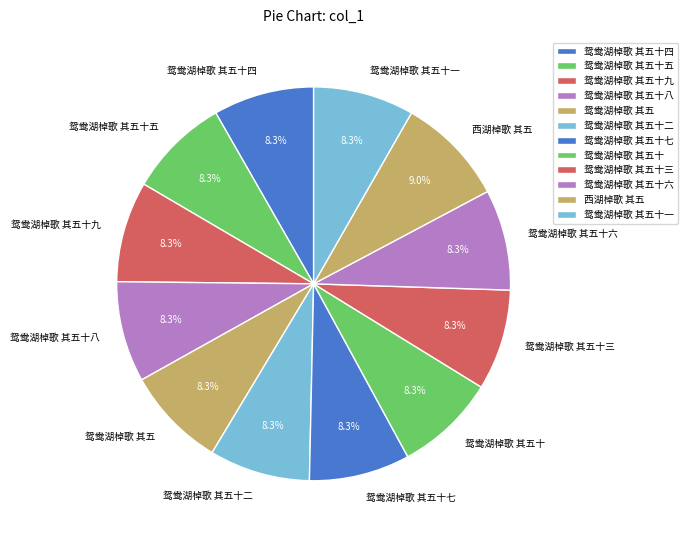

How many segments does this pie chart have?

12